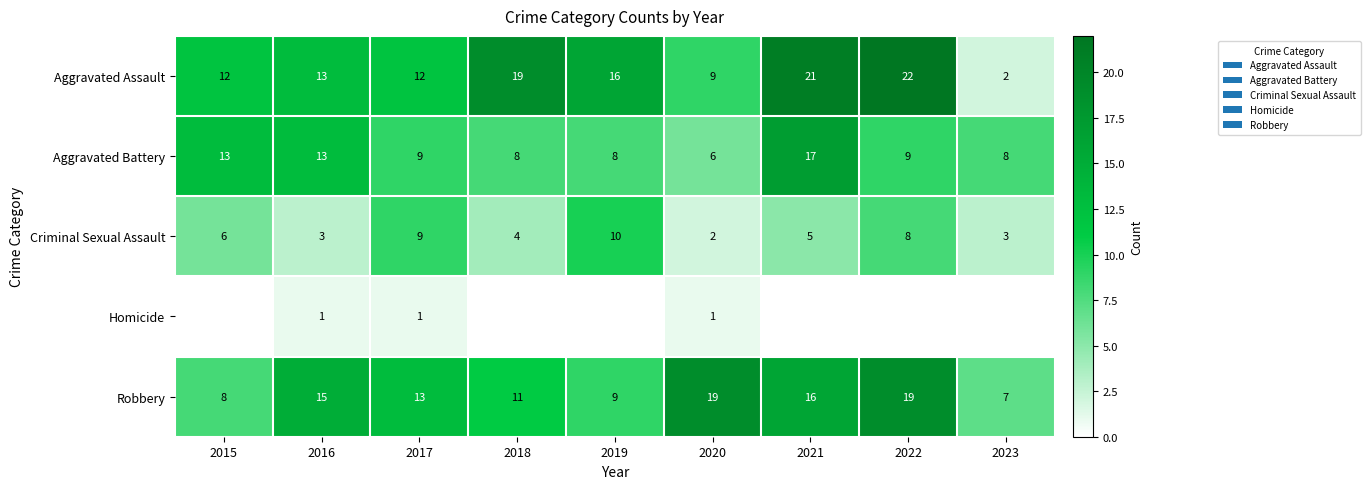

What is the spread (max minus min) of values at 2015?

13